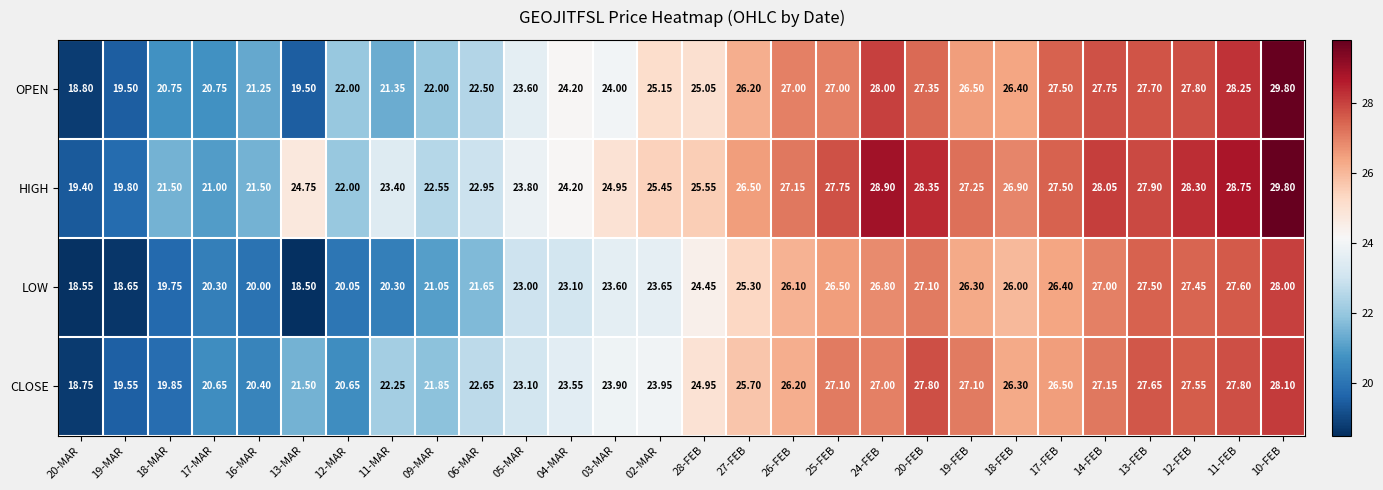

Which series has the largest range (max minus min)?

OPEN